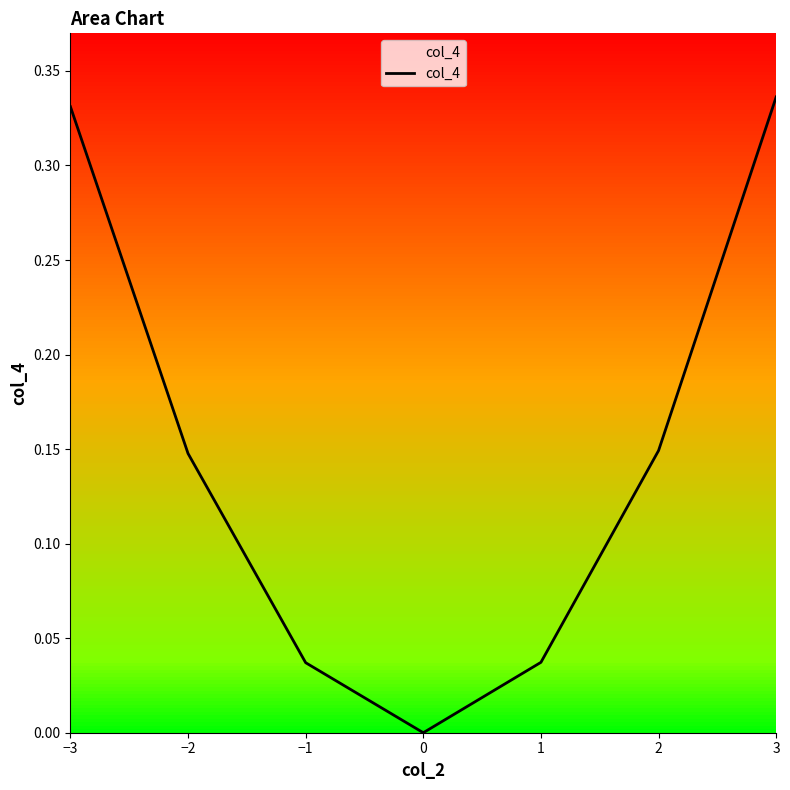

How many points are lower than both their immediate neighbors (excluding endpoints)?

1